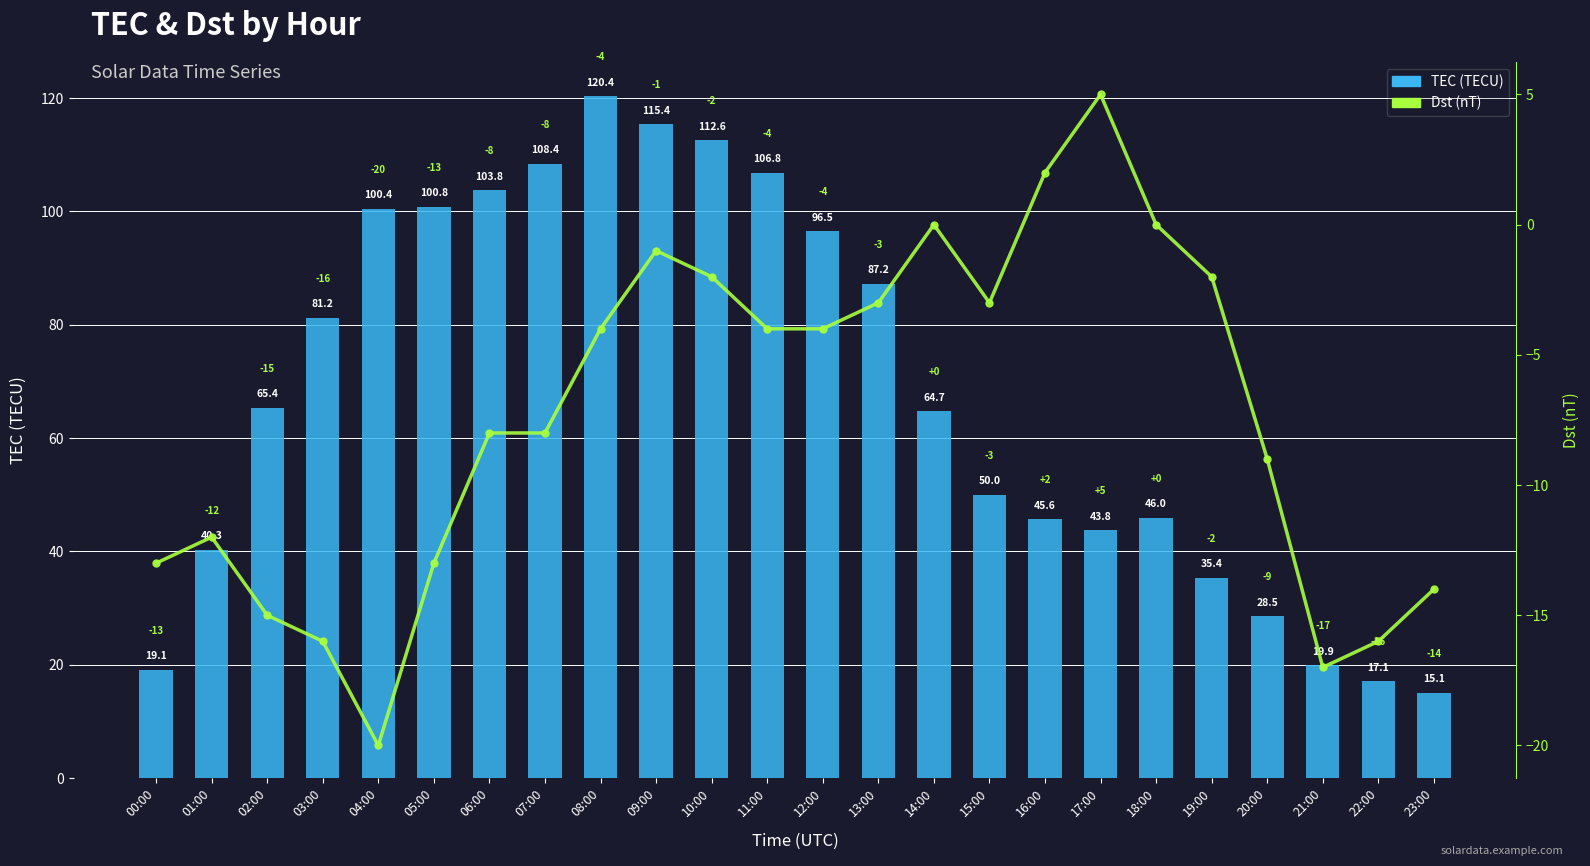

The Dst series shows 2.0 at 16:00. True or false?

True